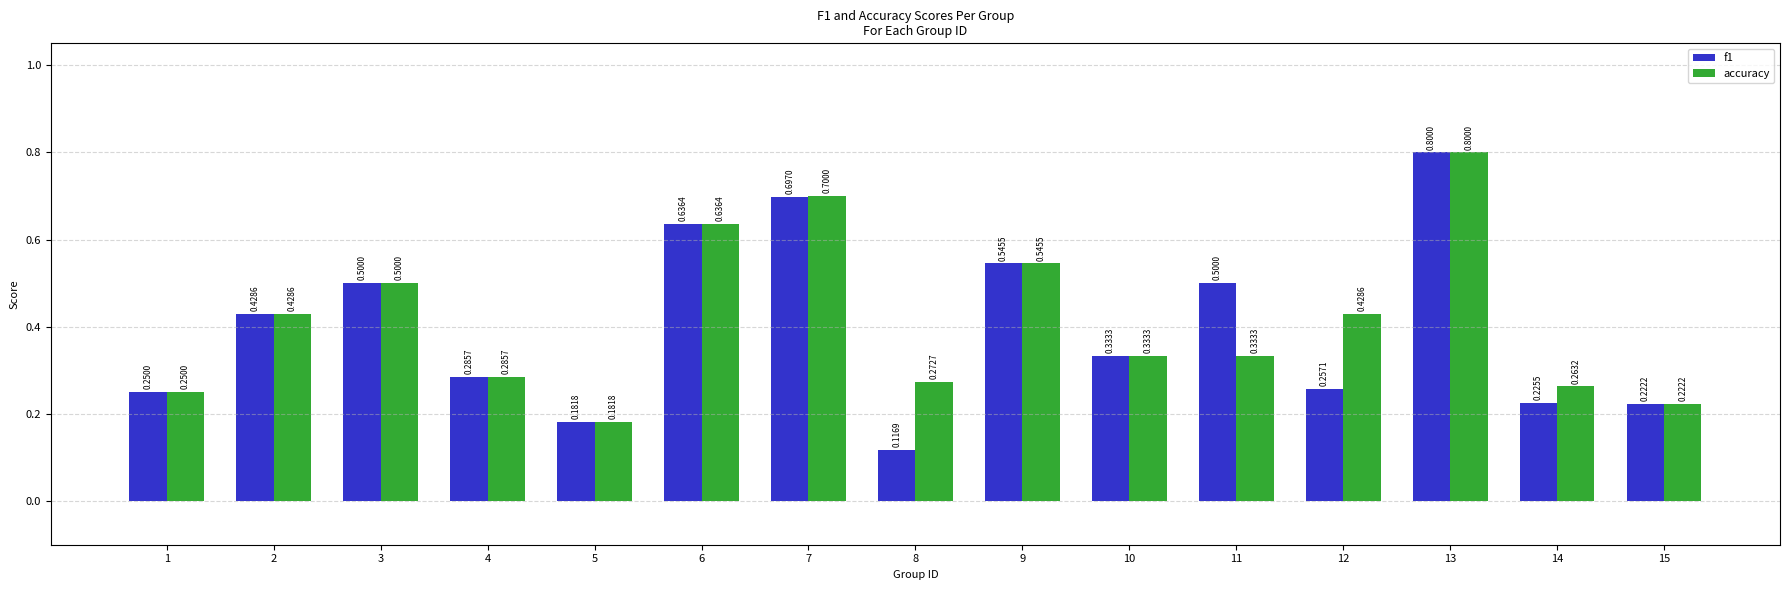

What is the sum of all f1 values?

6.0